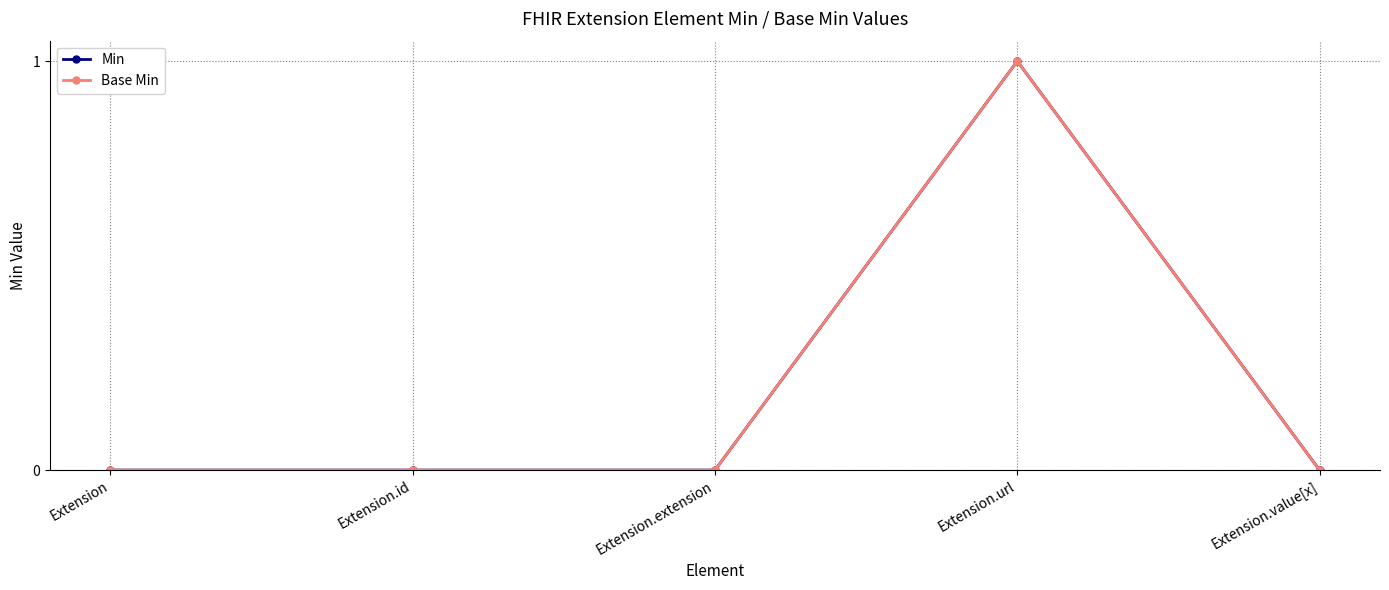

What is the label of the 4th point from the left?

Extension.url